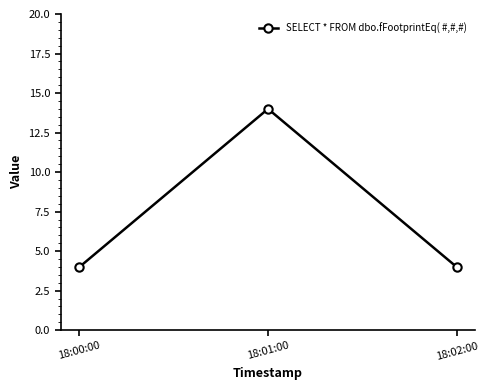

Reading left to right, extract all data points from this chart.

4	14	4